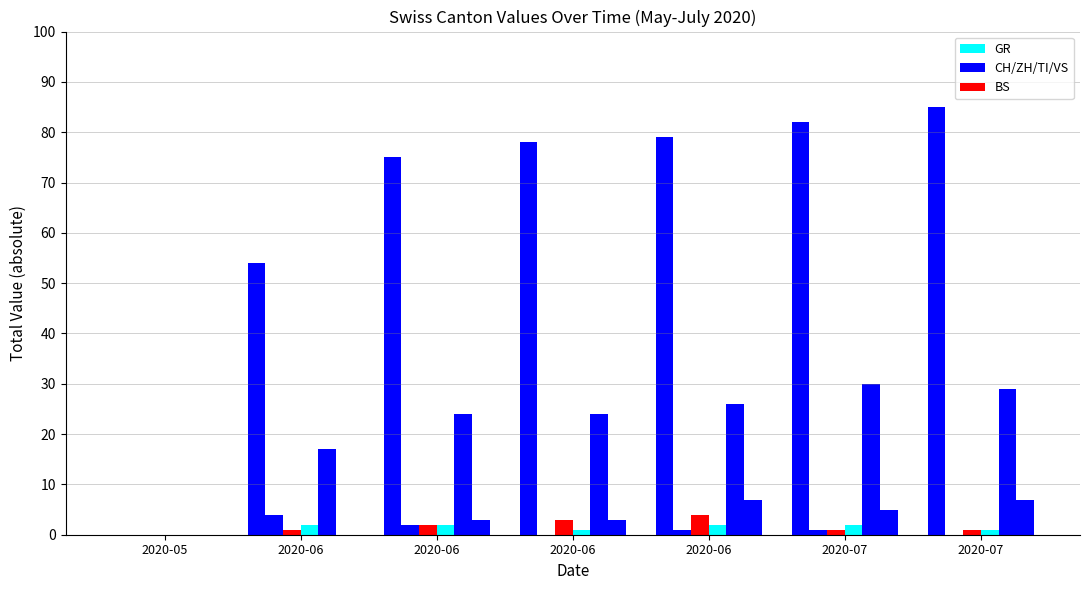

Does the chart contain stacked bars?

No